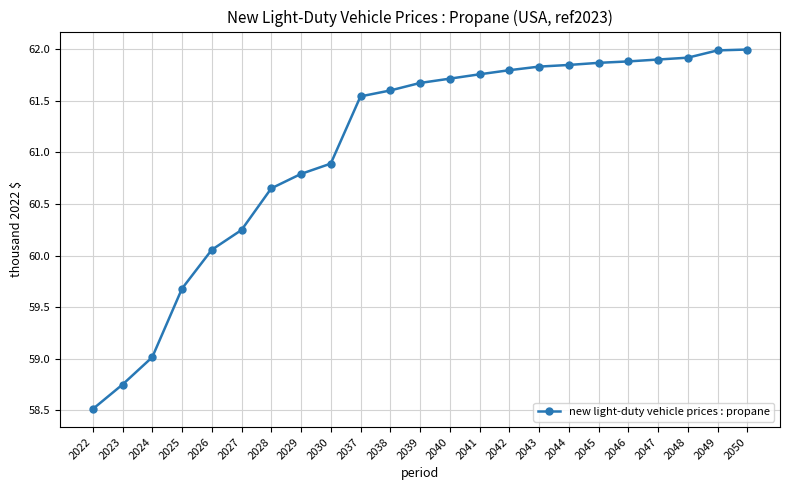

At which label is the value closest to 60?

2026